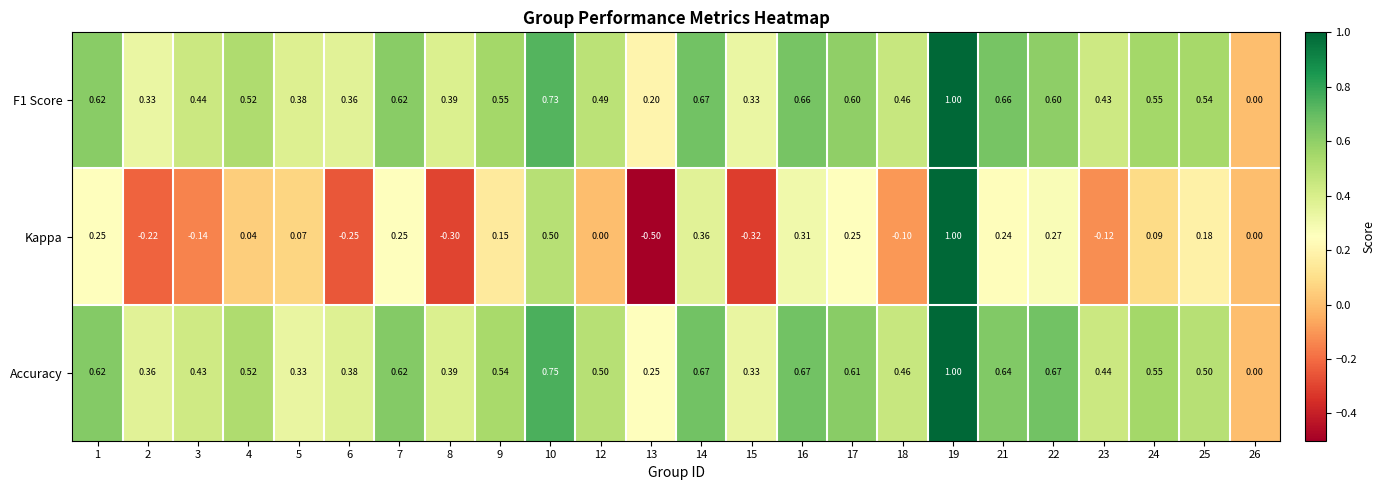

Between 5 and 10, which series saw the biggest shift?

Kappa